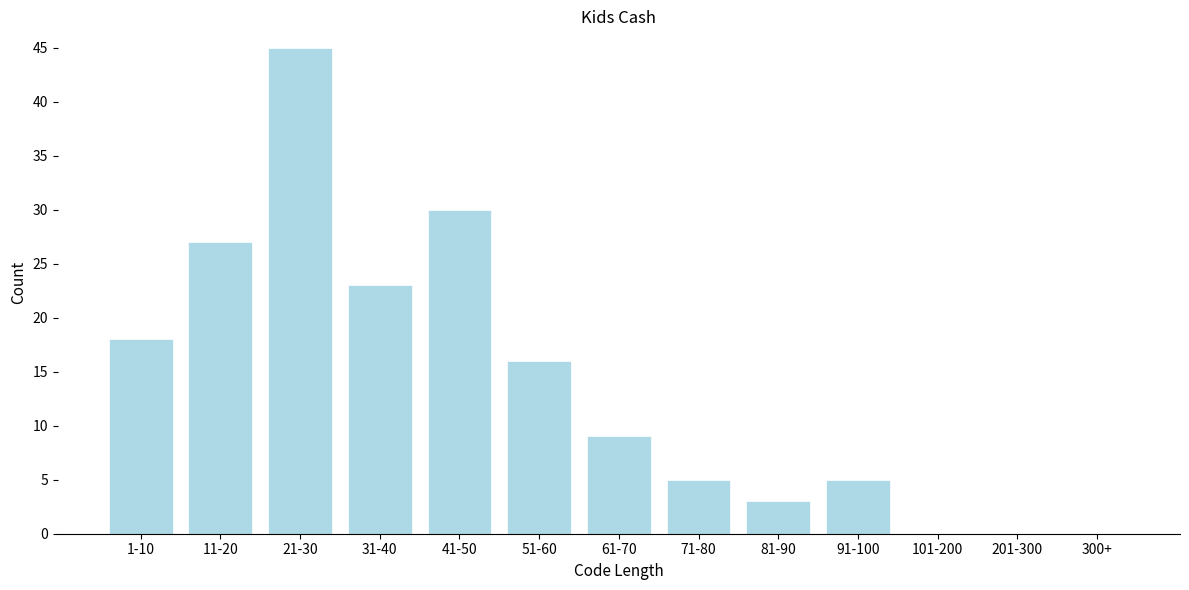

Reading left to right, extract all data points from this chart.

1-10=18	11-20=27	21-30=45	31-40=23	41-50=30	51-60=16	61-70=9	71-80=5	81-90=3	91-100=5	101-200=0	201-300=0	300+=0